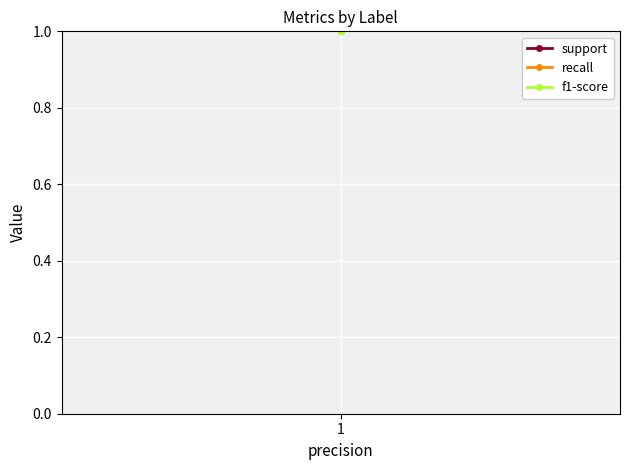

Is it true that support equals 40 at 1?

False